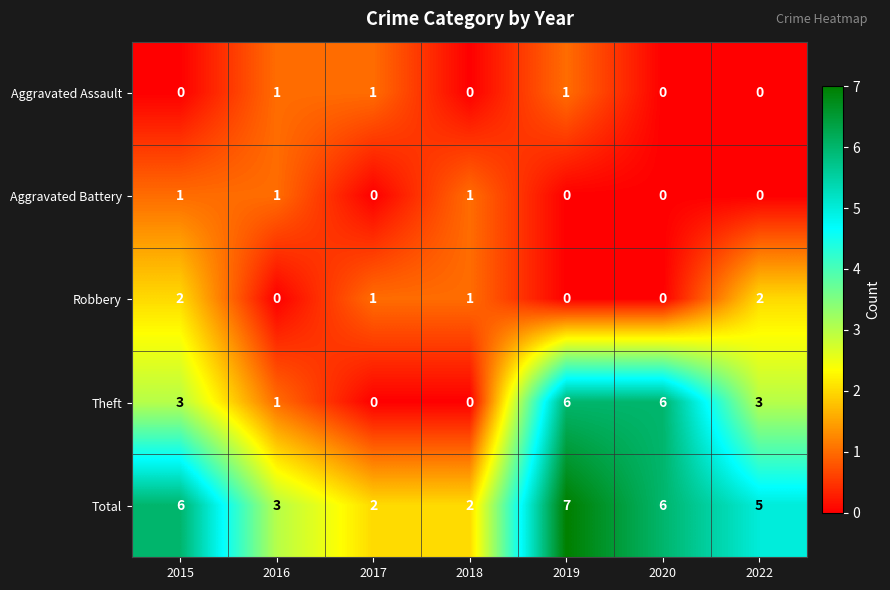

What is the sum of all Robbery values?

6